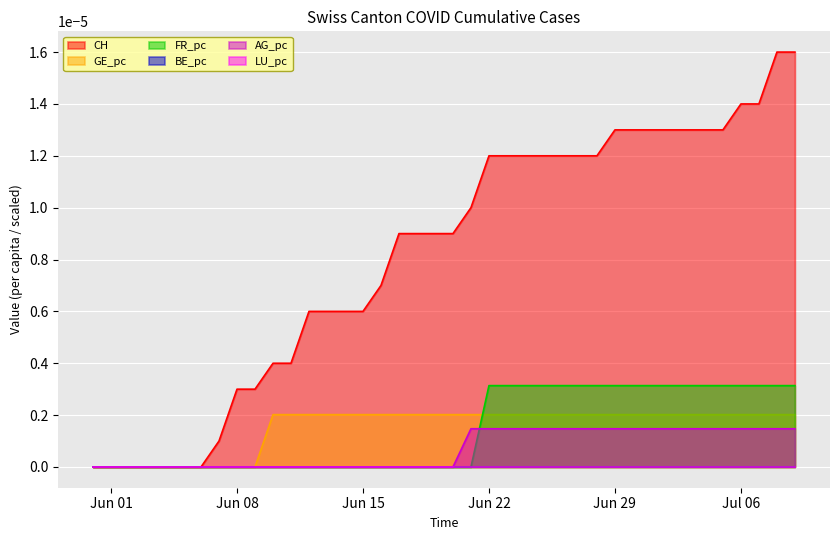

What position from the left is Jun 15?

16